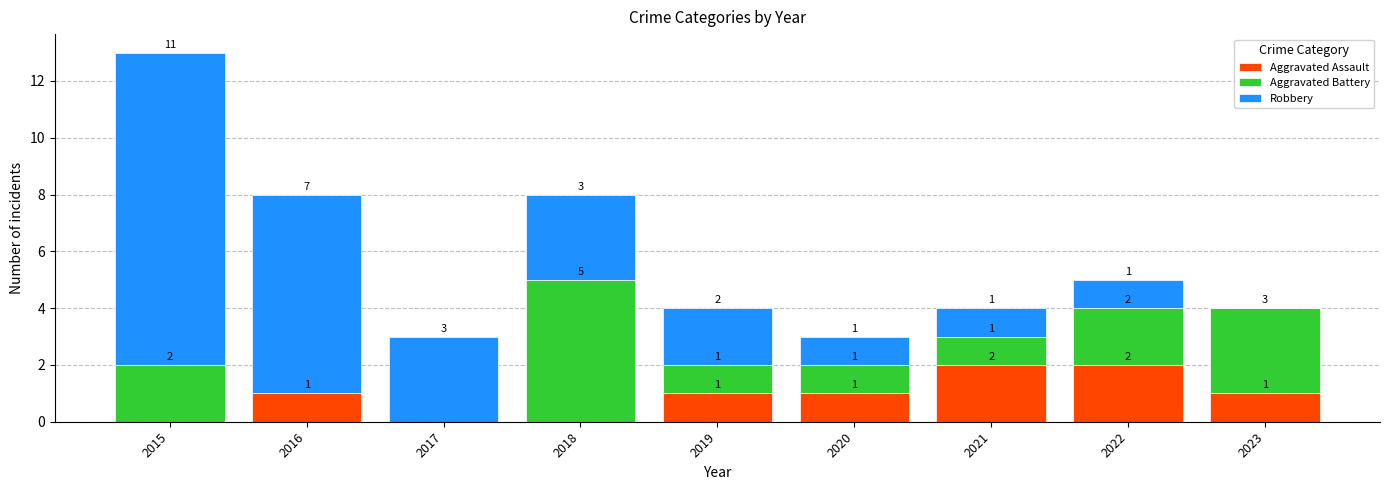

True or false: Aggravated Assault has a value of 1 at 2020.

True